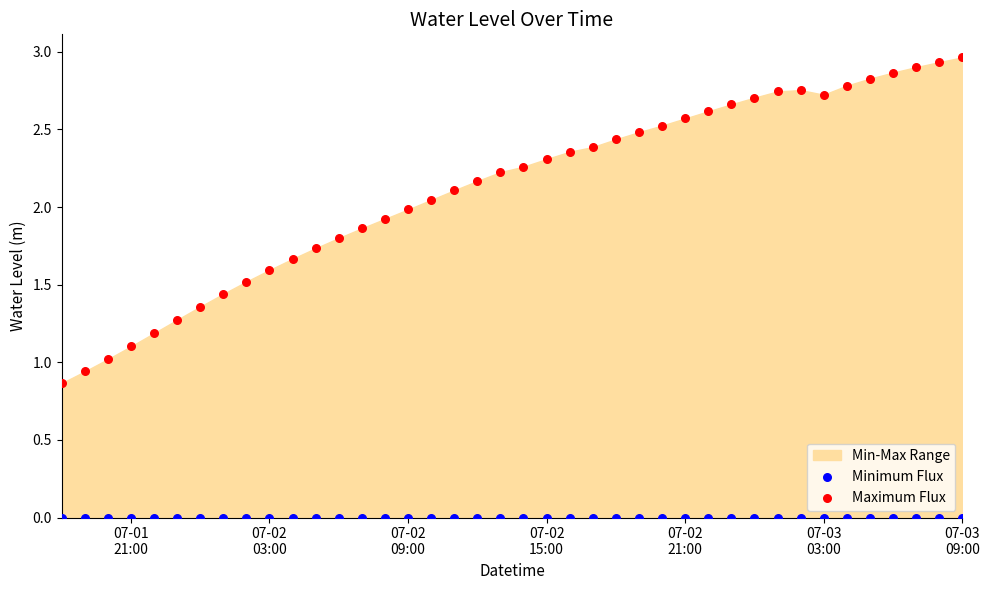

Which series reaches the maximum Y coordinate?

Maximum Flux